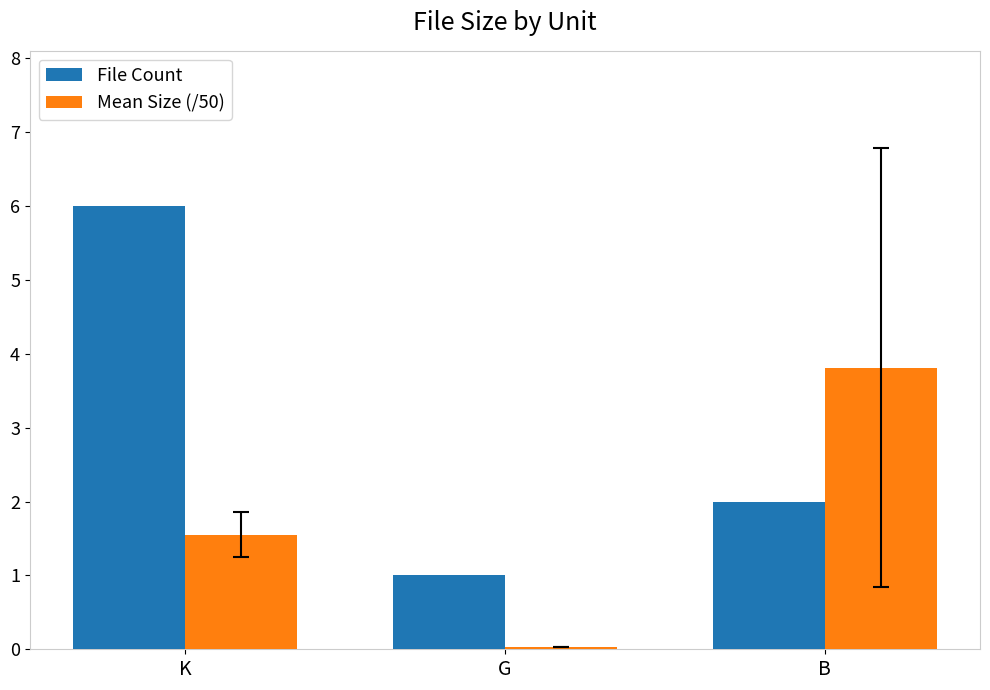

The Mean Size (/50) series shows 1.6 at K. True or false?

True